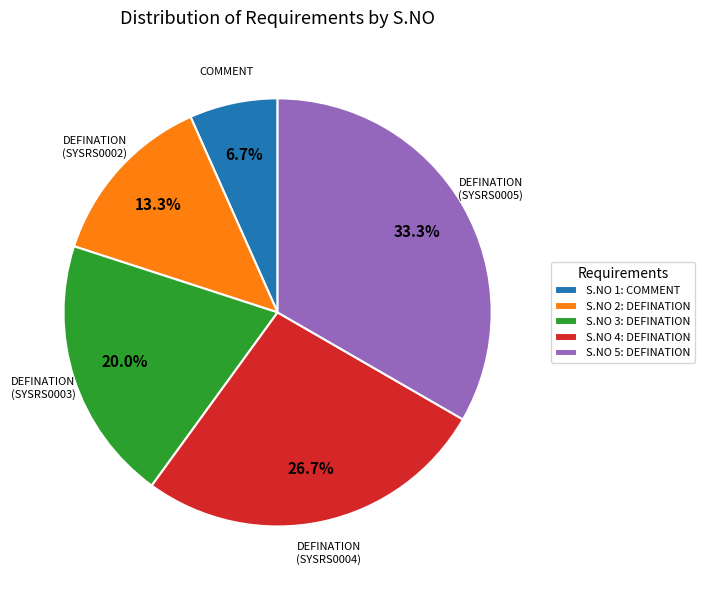

Count the number of slices in the pie.

5